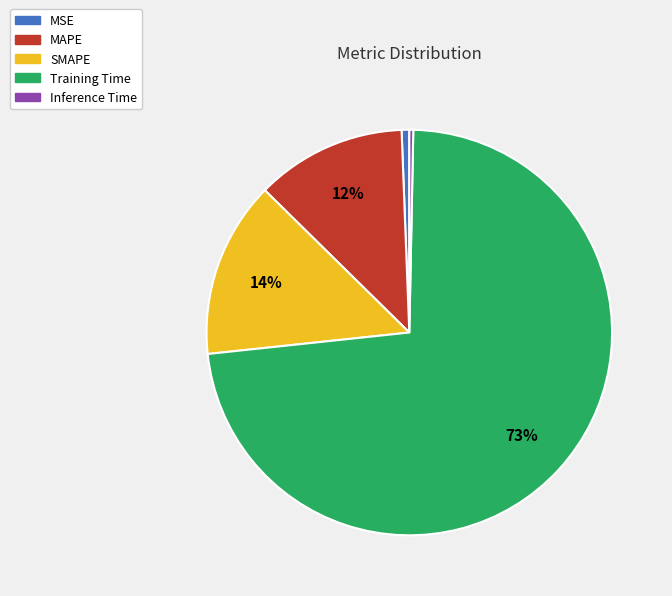

What is the largest slice in the pie chart?

Training Time